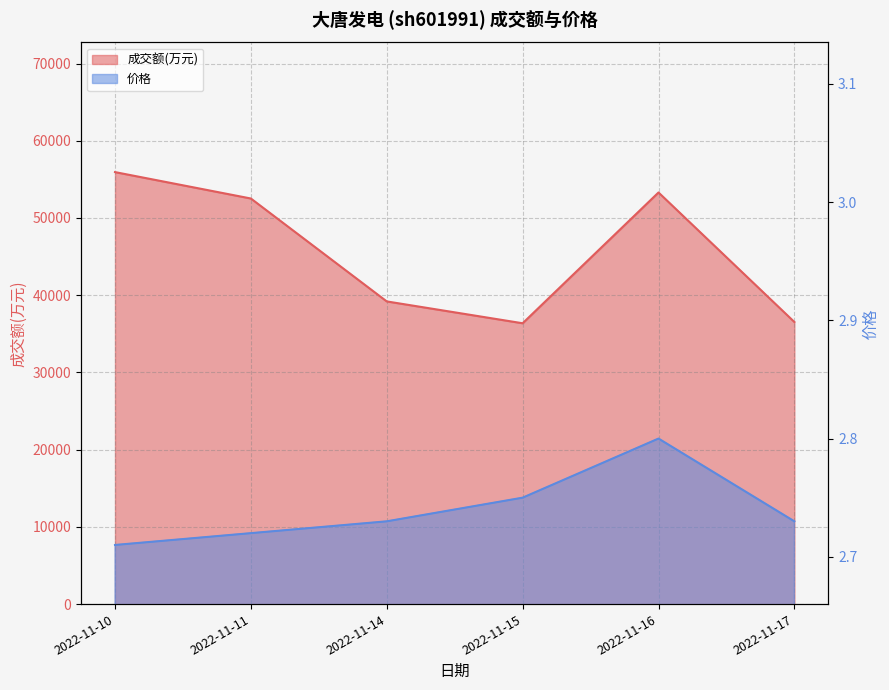

At 2022-11-17, list the series in order from smallest to largest.

价格, 成交额(万元)